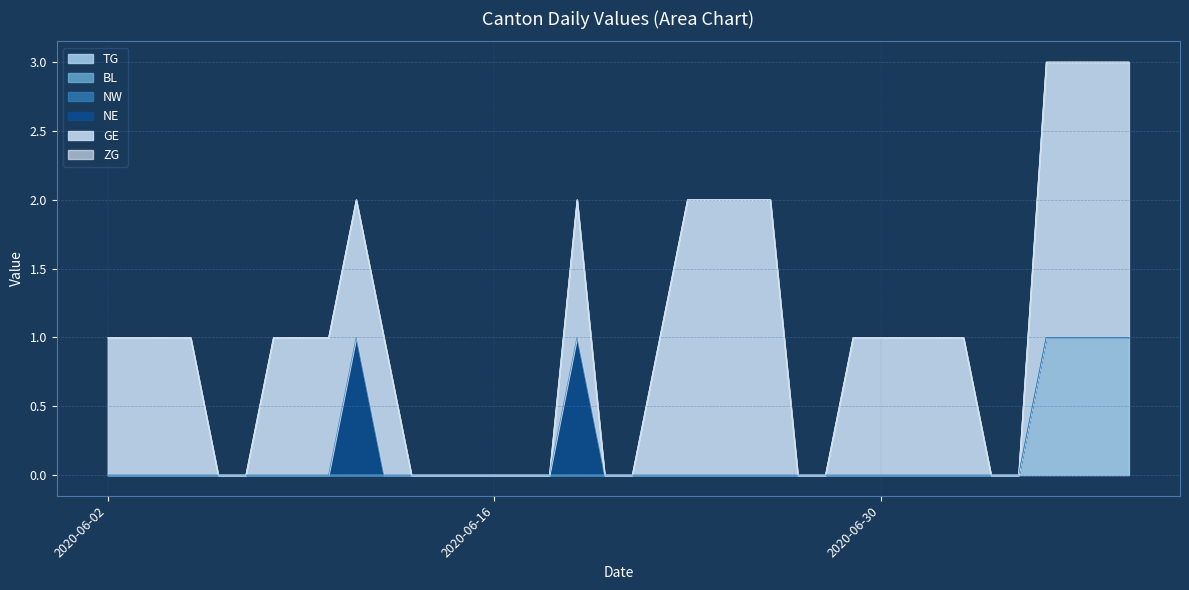

True or false: ZG has more than 2 points higher than both neighbors.

False